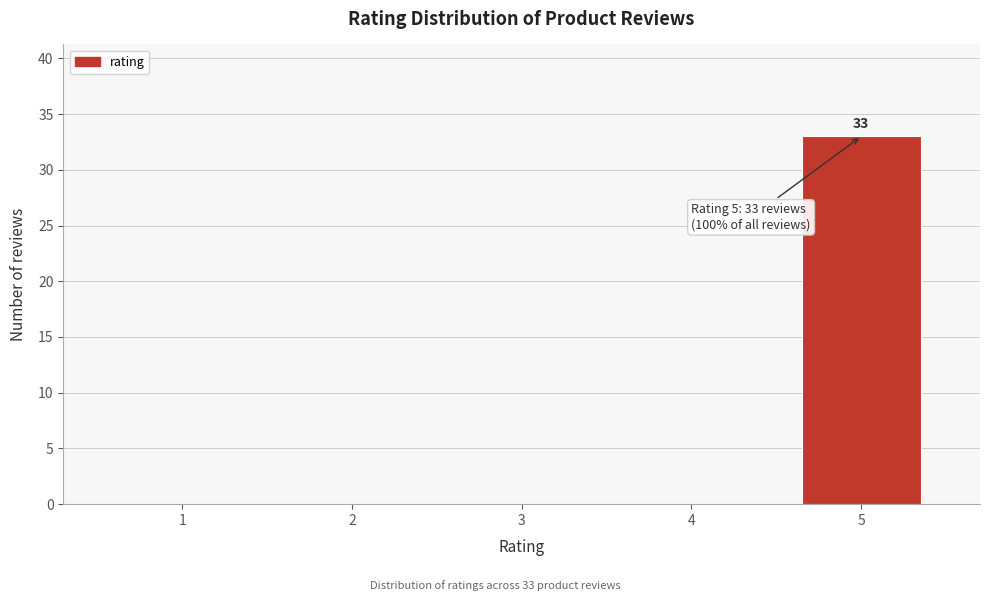

Reading right to left, transcribe all the data shown in this chart.

5=33	4=0	3=0	2=0	1=0